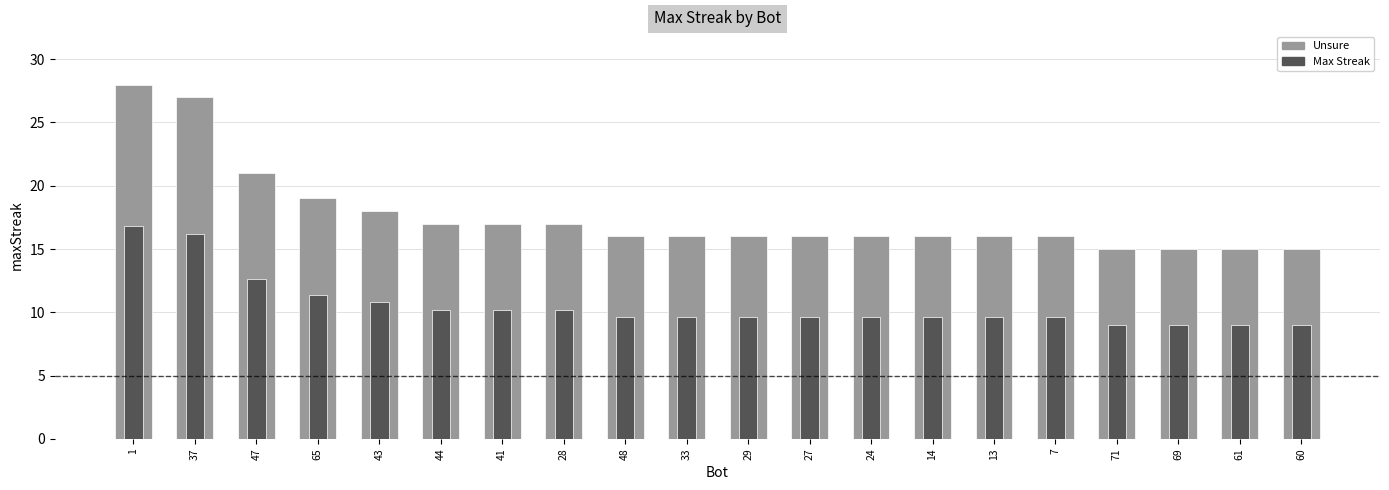

Between 37 and 47, which series saw the biggest shift?

maxStreak